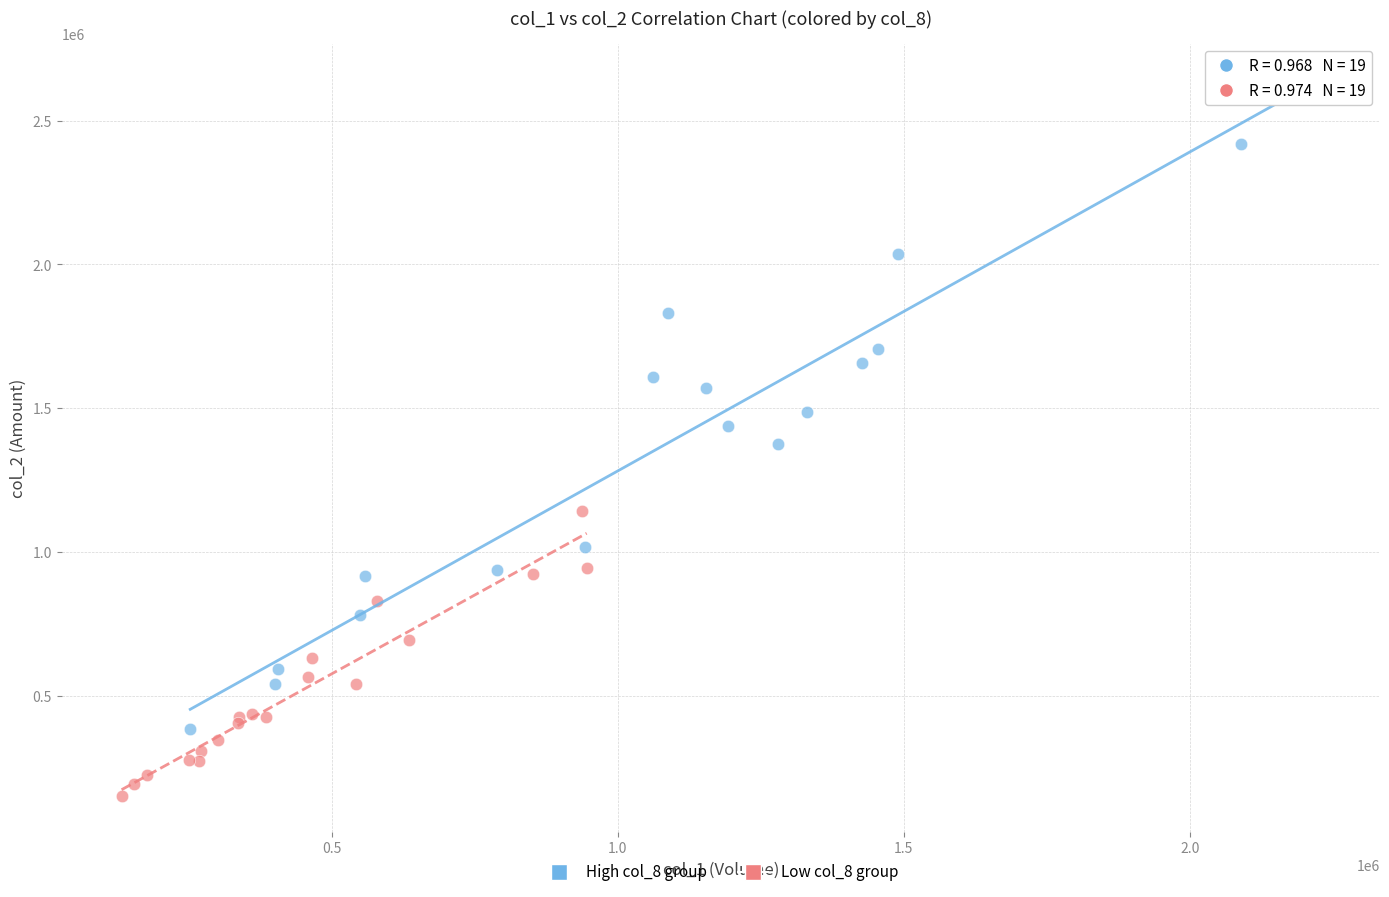

Which series has the widest spread of Y values?

High col_8 group